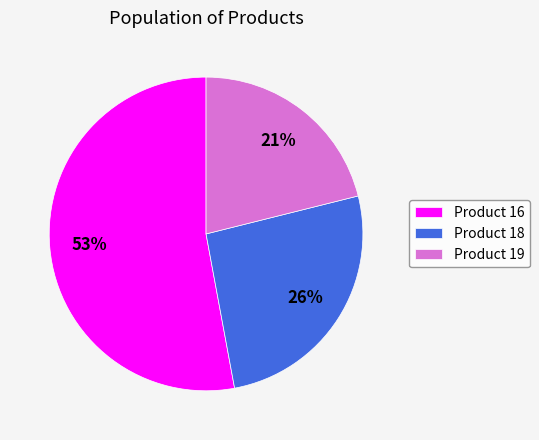

Which slice is the smallest?

Product 19